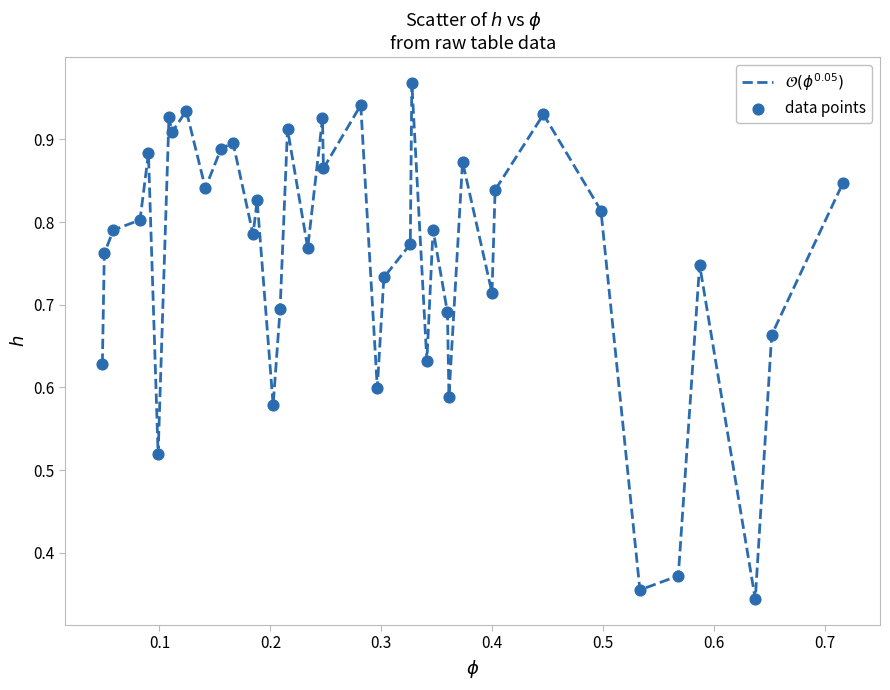

How many lines are shown in the chart?

1